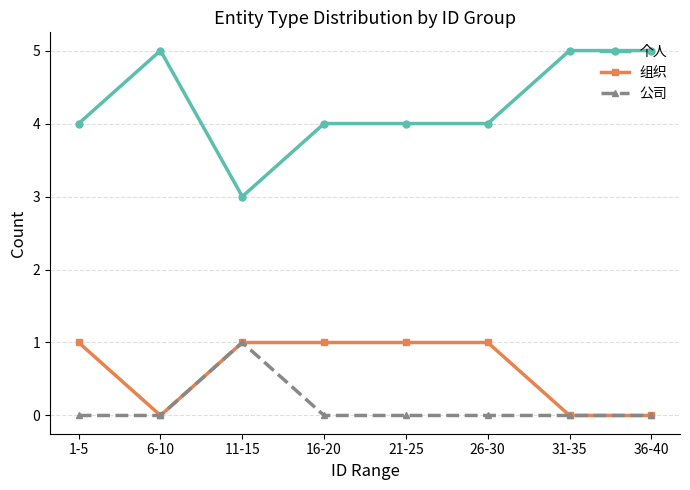

Which series has the largest total across all categories?

个人